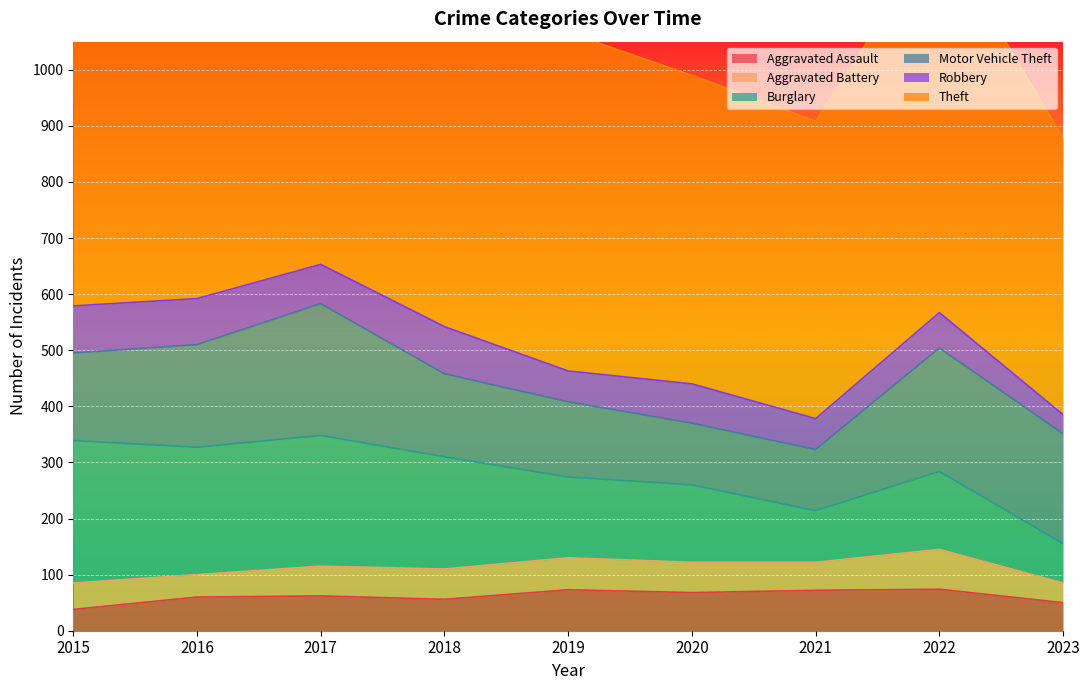

The Aggravated Battery series shows 35 at 2023. True or false?

True